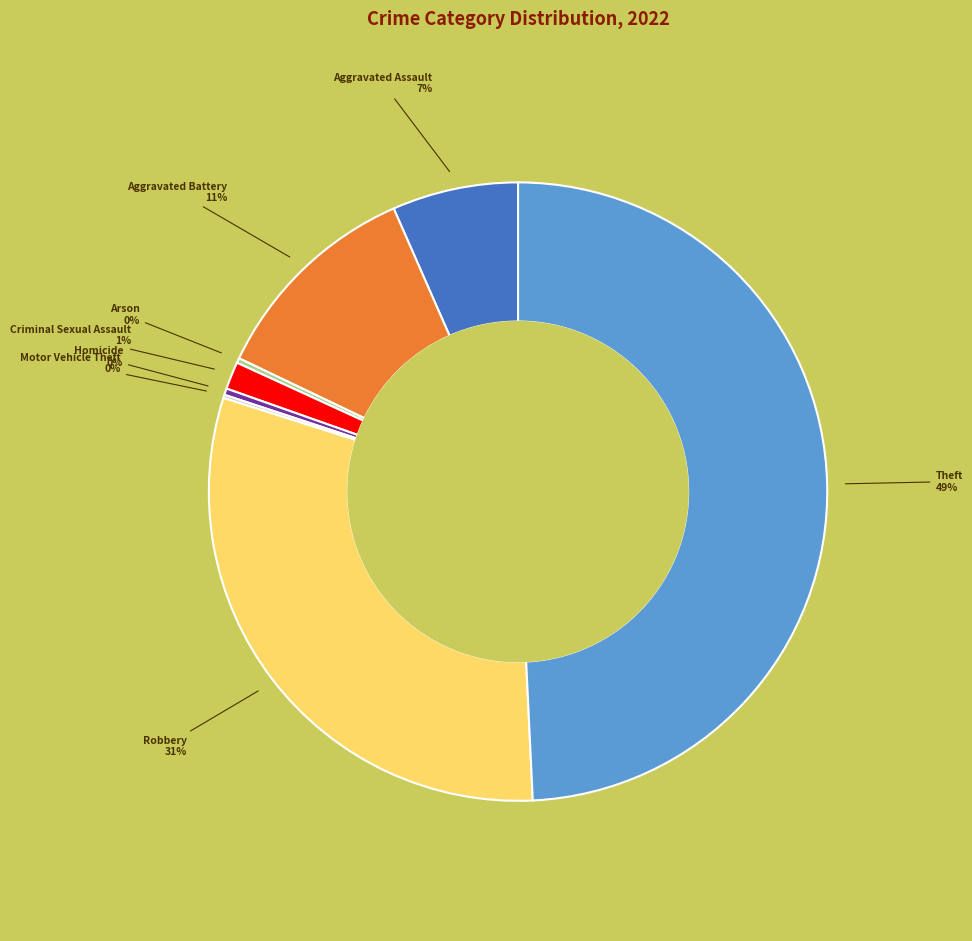

Between Homicide and Criminal Sexual Assault, which is larger?

Criminal Sexual Assault